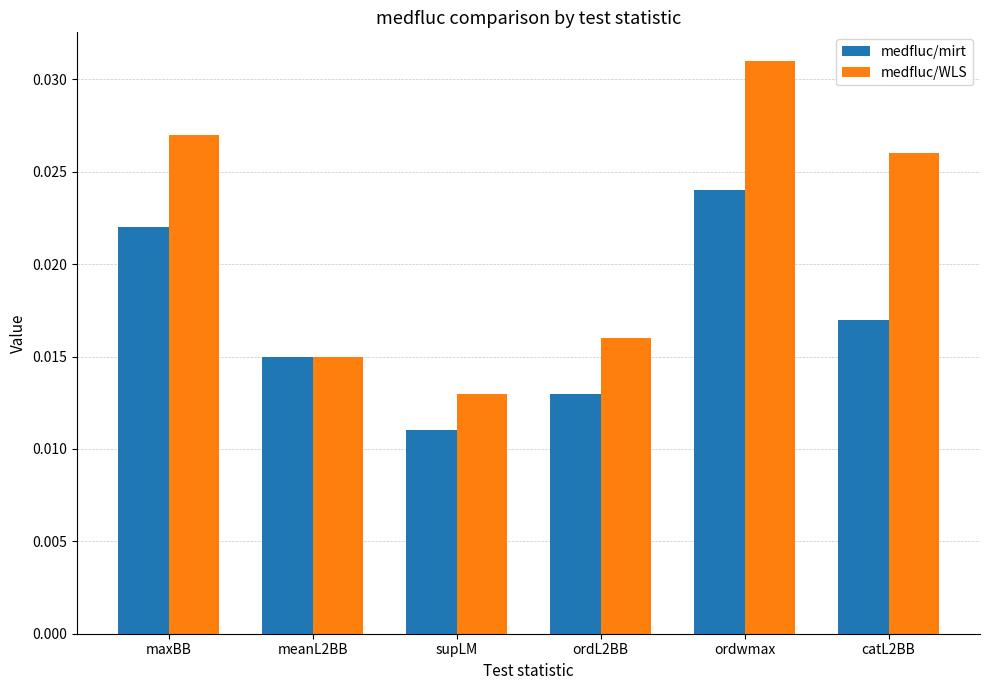

Which series has the largest range (max minus min)?

medfluc/WLS